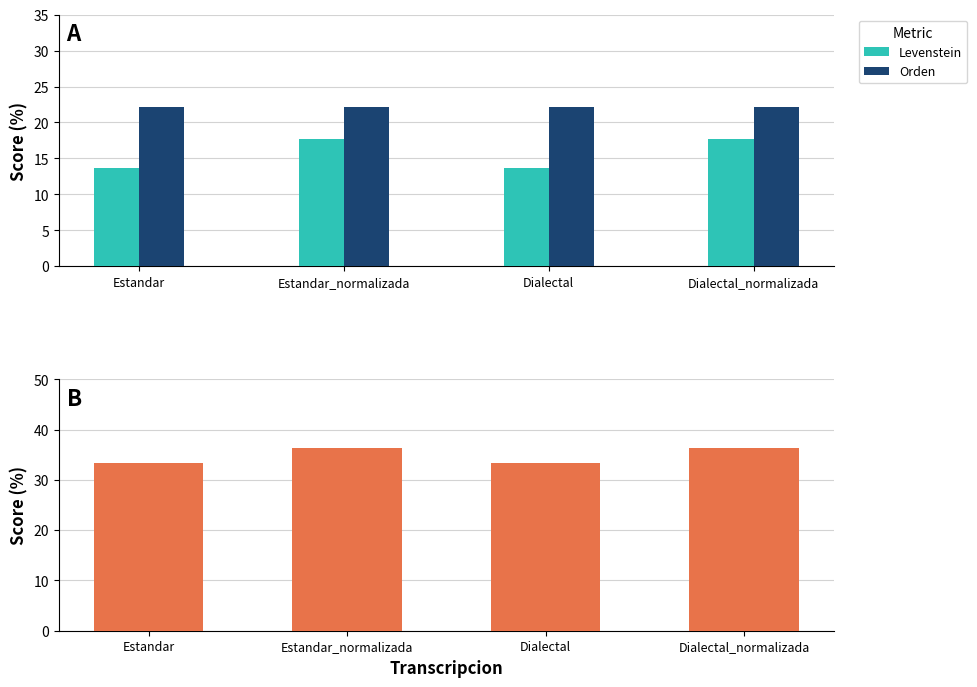

What is the greatest value displayed?

36.4